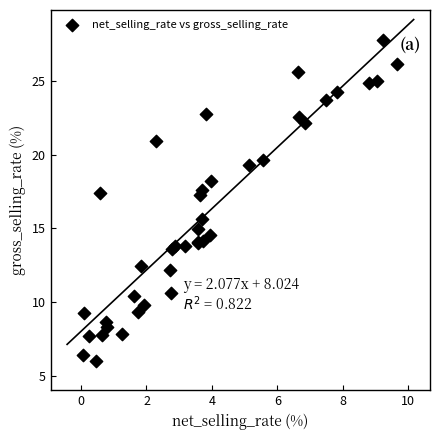

What Y value in the scatter plot is closest to 16?

15.6